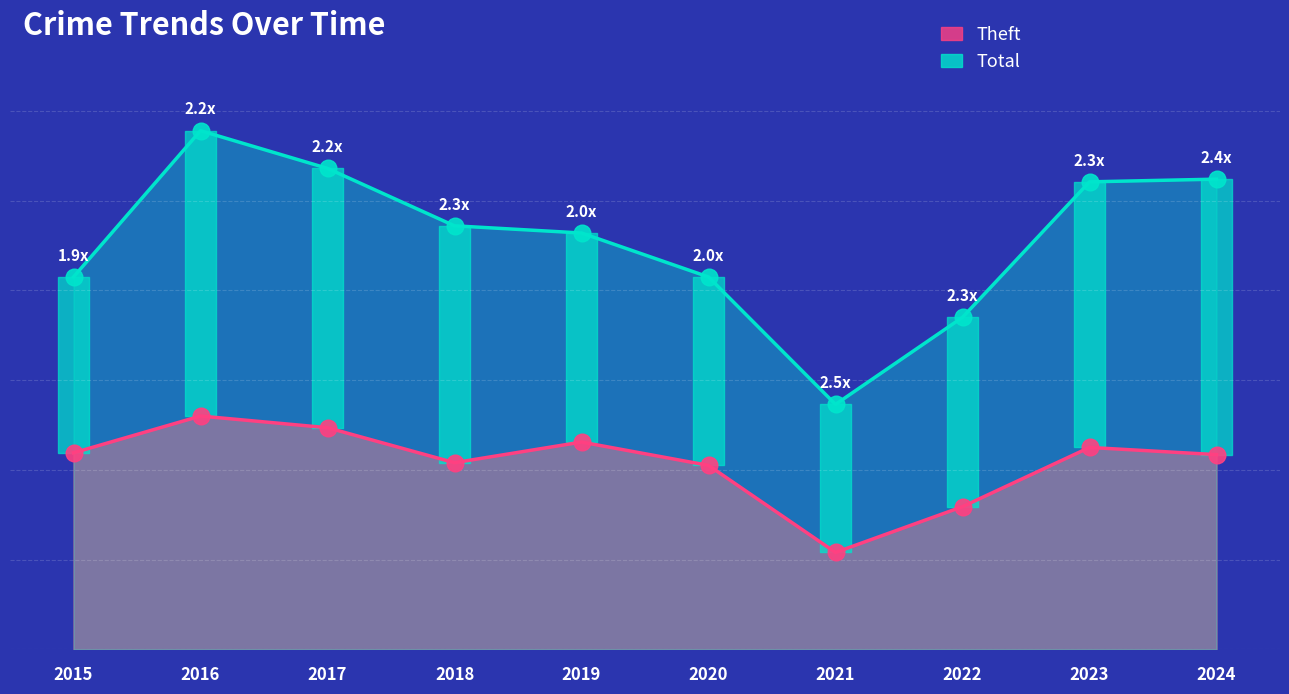

At which category does the chart reach its minimum across all series?

2021